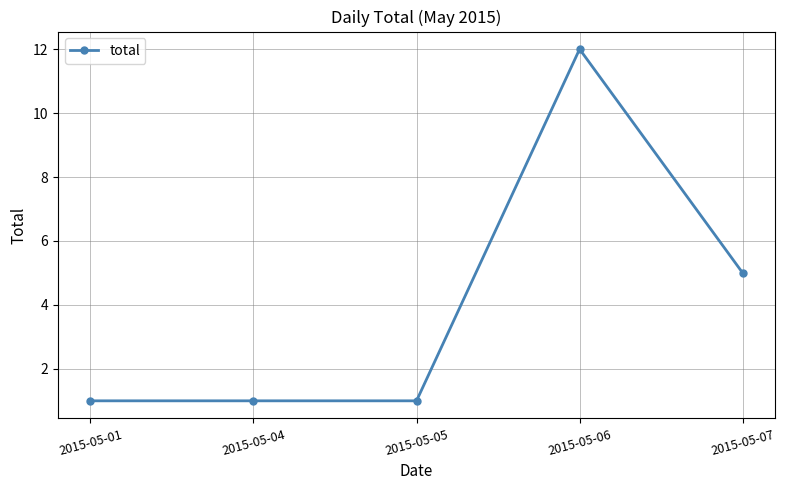

Which label corresponds to the largest value in the chart?

2015-05-06